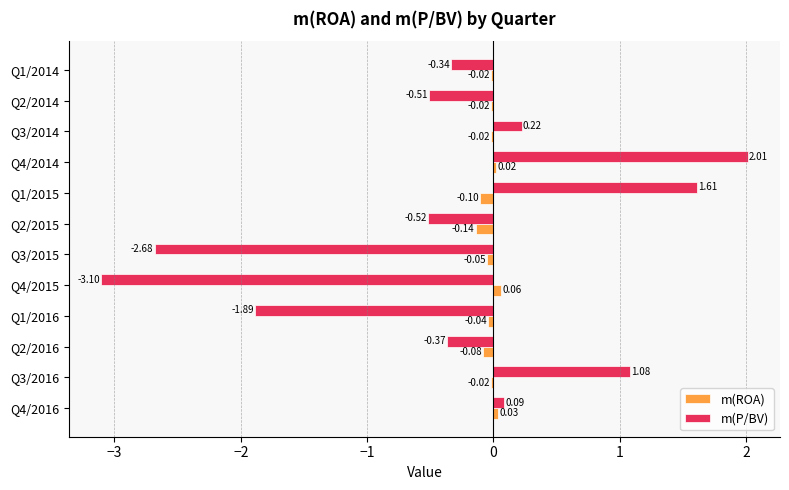

Which series has the largest total across all categories?

m(ROA)